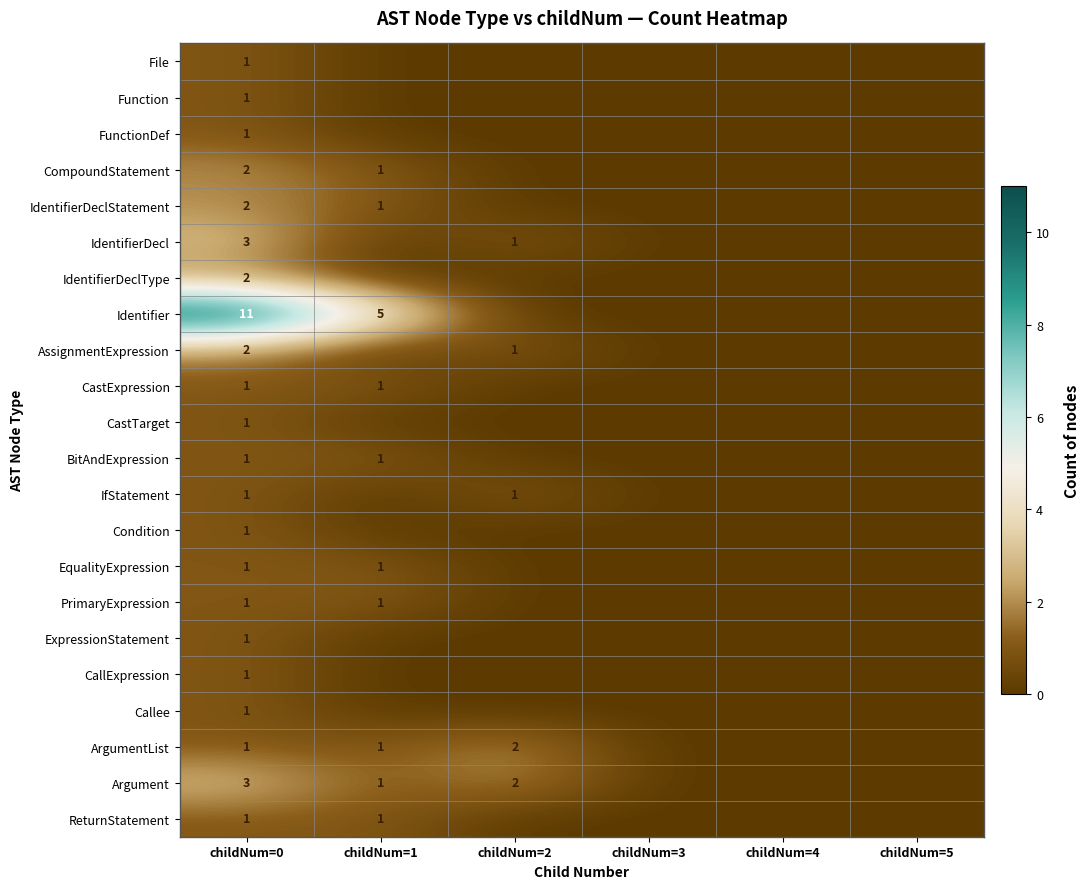

The value of Callee at childNum=0 is 2. True or false?

False